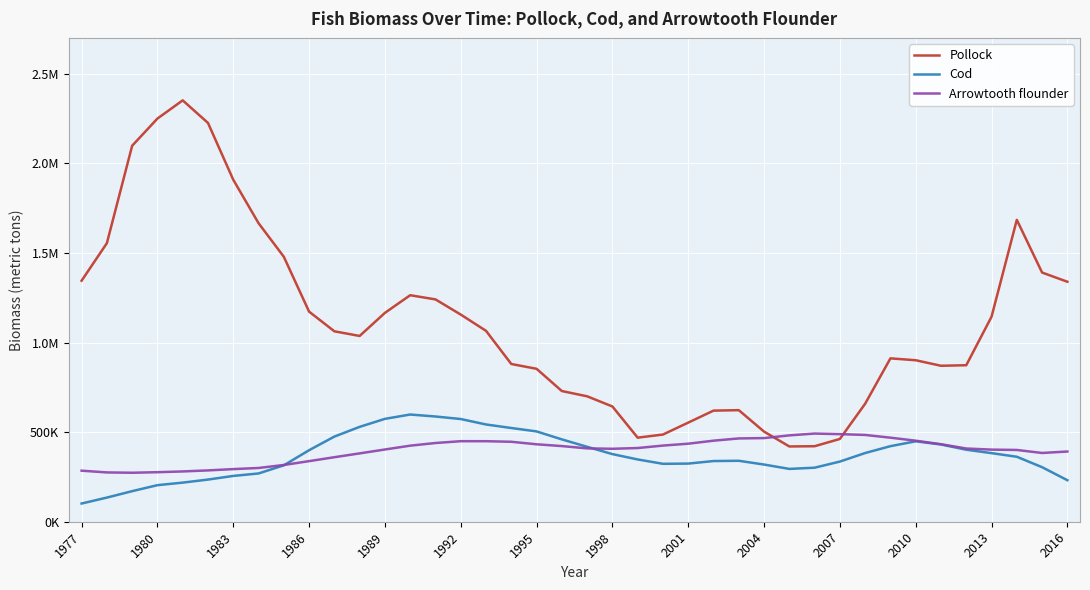

Does the chart display data point markers on the line(s)?

No